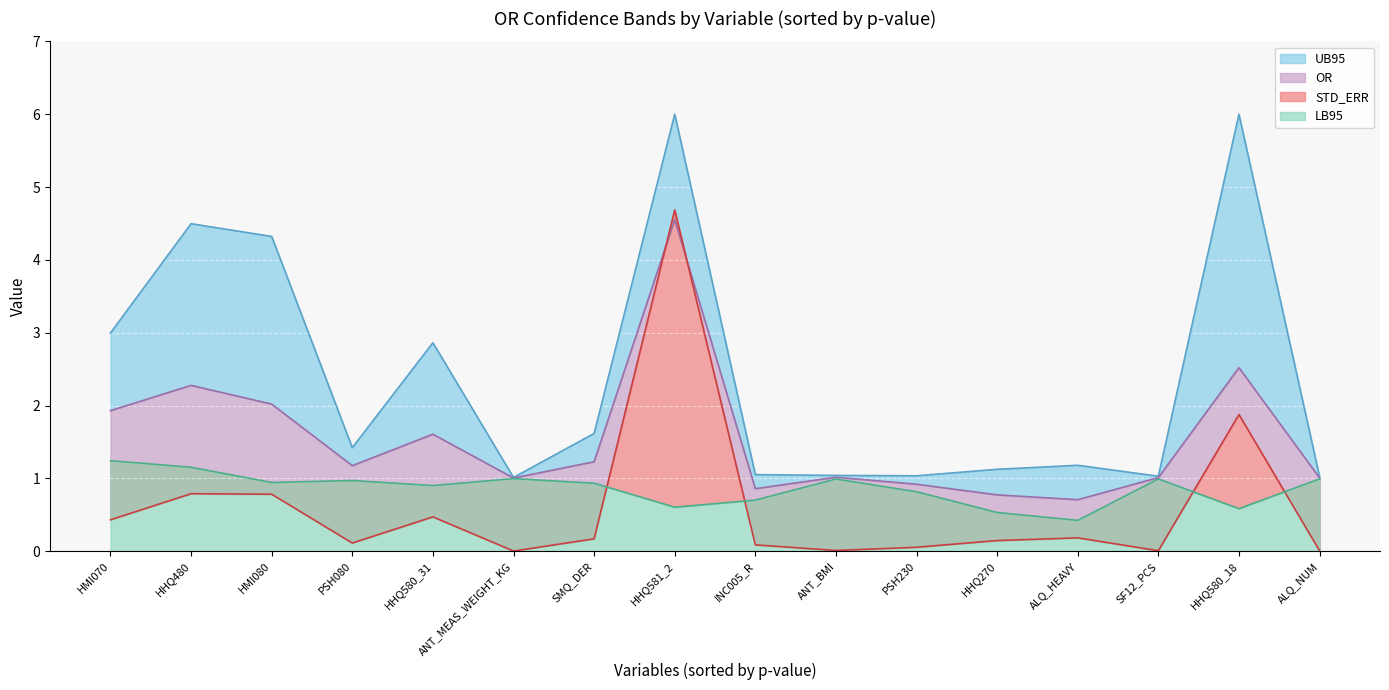

Between ALQ_NUM and ANT_MEAS_WEIGHT_KG, which is larger?

ALQ_NUM